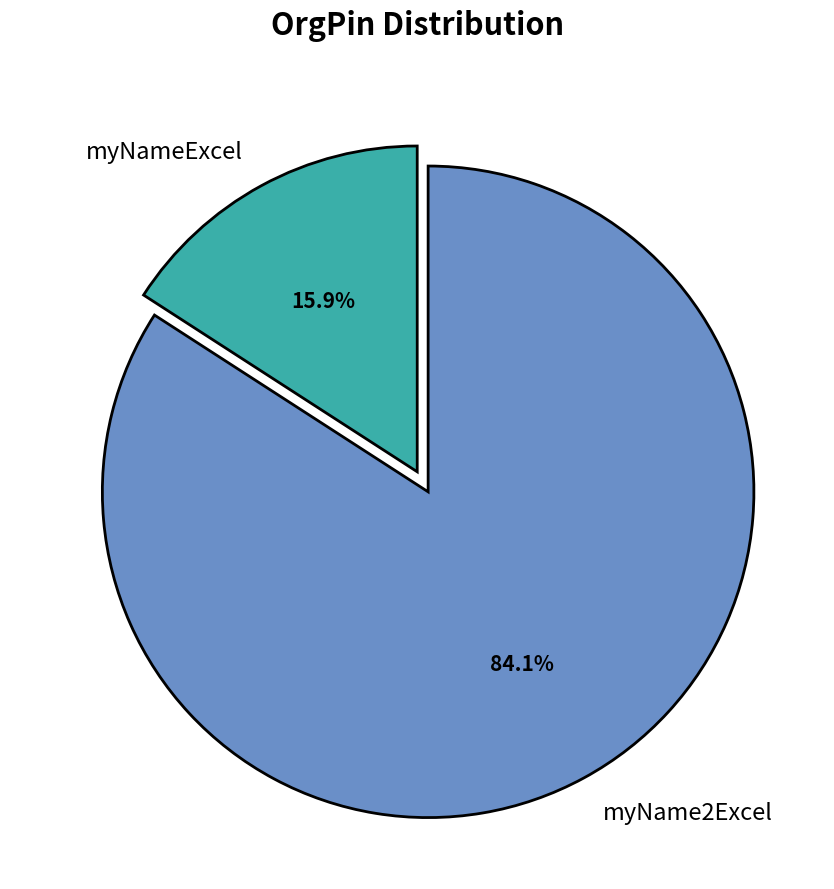

How many slices are in this pie chart?

2